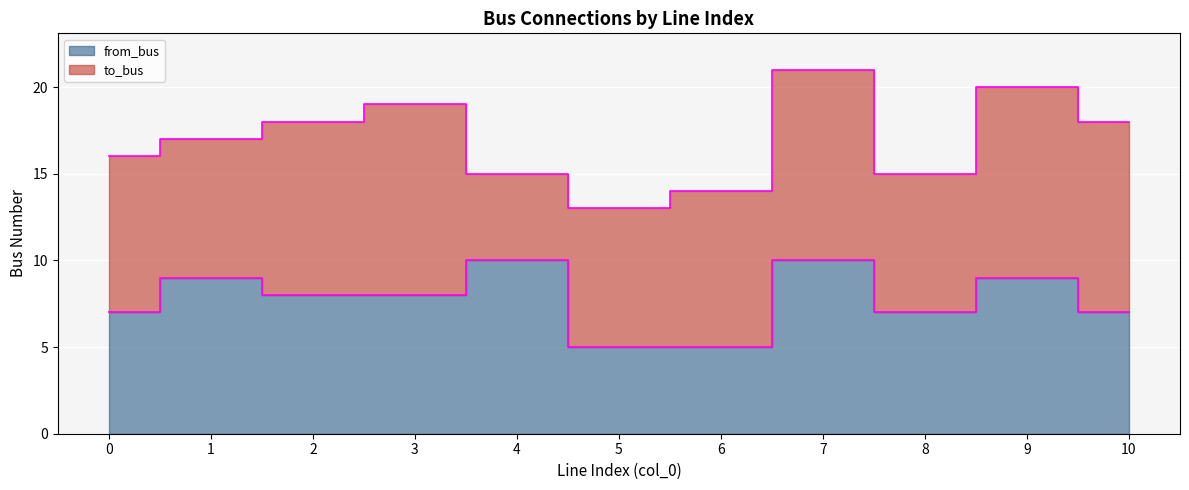

Reading left to right, list all the values displayed in this chart.

0=7	1=9	2=8	3=8	4=10	5=5	6=5	7=10	8=7	9=9	10=7